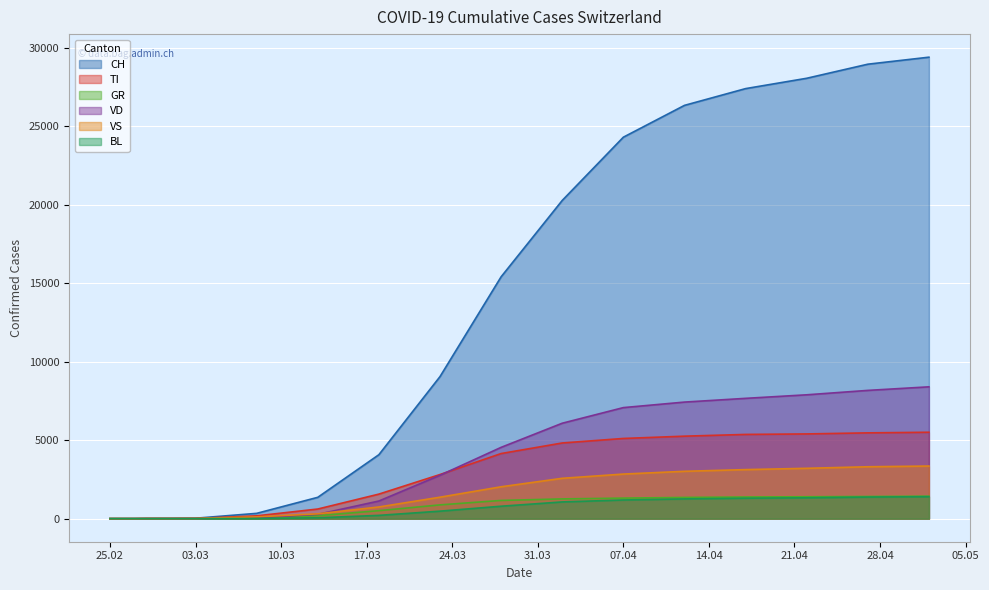

Count the number of categories in the chart.

20